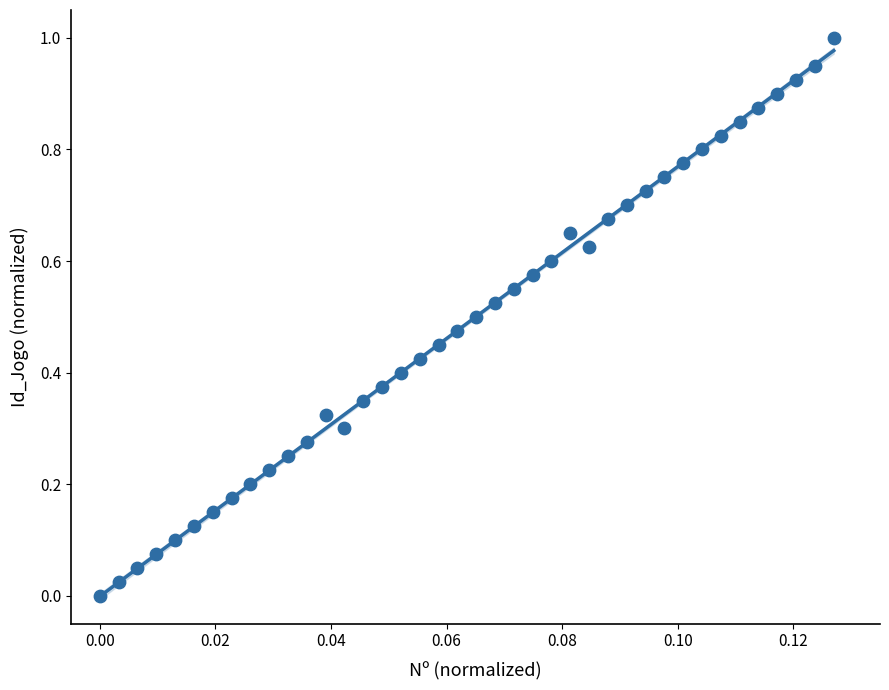

How many data points are displayed?

40